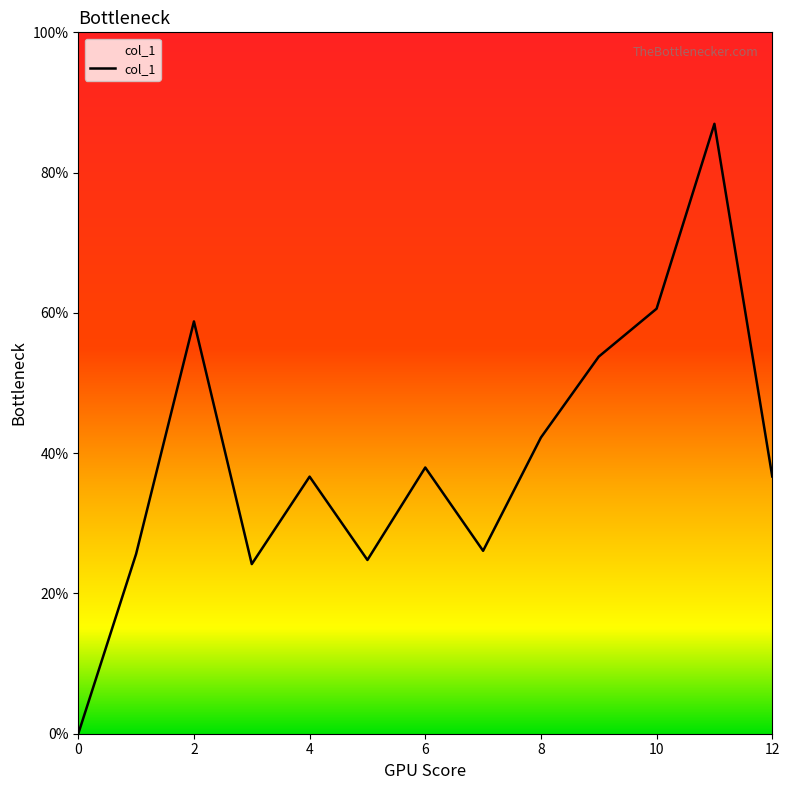

Reading left to right, transcribe all the data shown in this chart.

0.0	0.0	0.1	0.0	0.1	0.0	0.1	0.0	0.1	0.1	0.1	0.1	0.1